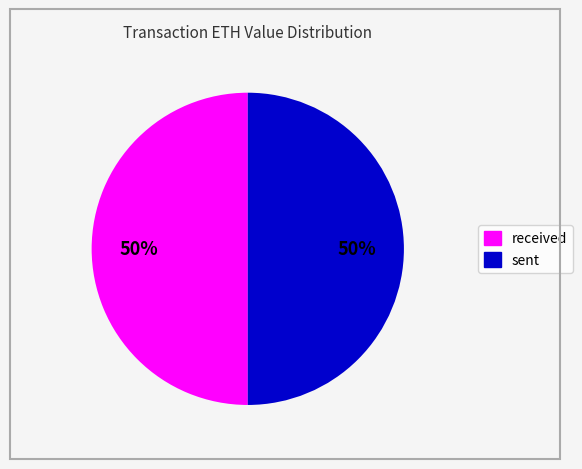

To the nearest percent, what is the average slice percentage?

50%